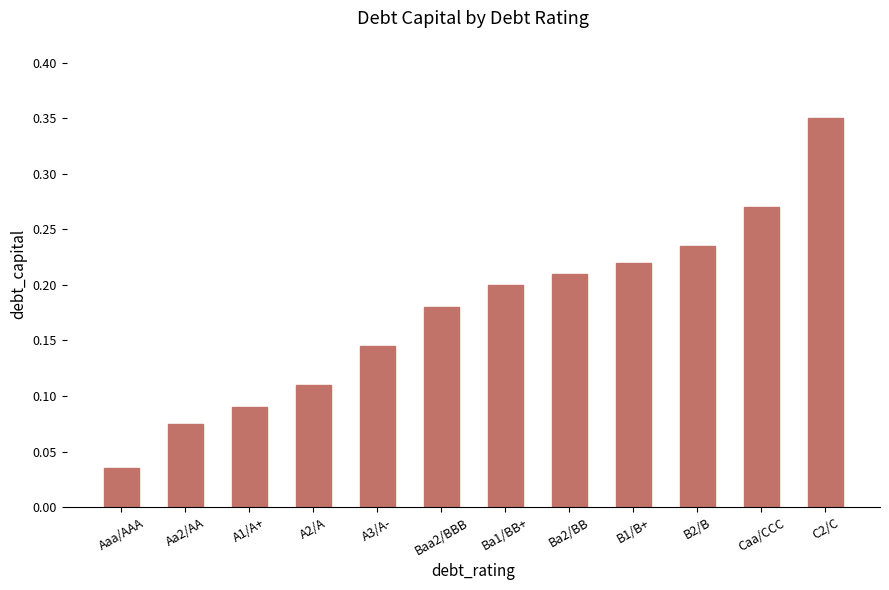

Count the number of categories in the chart.

12